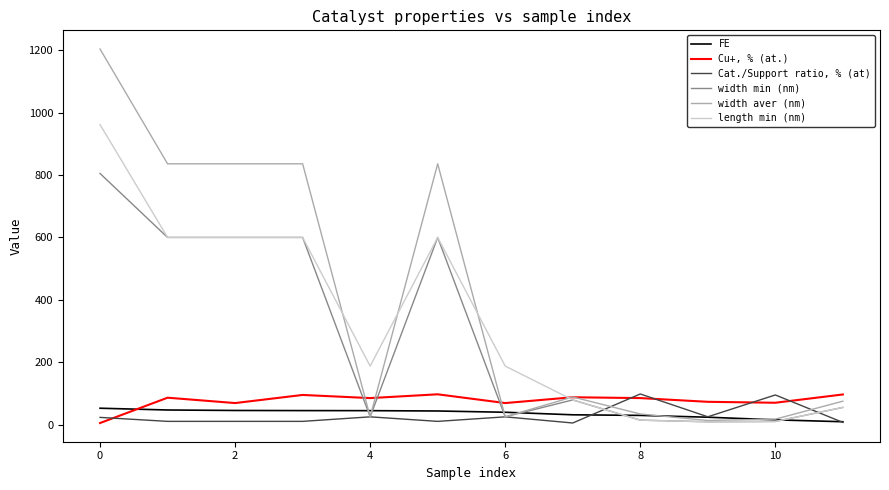

Which series has the largest range (max minus min)?

width aver (nm)